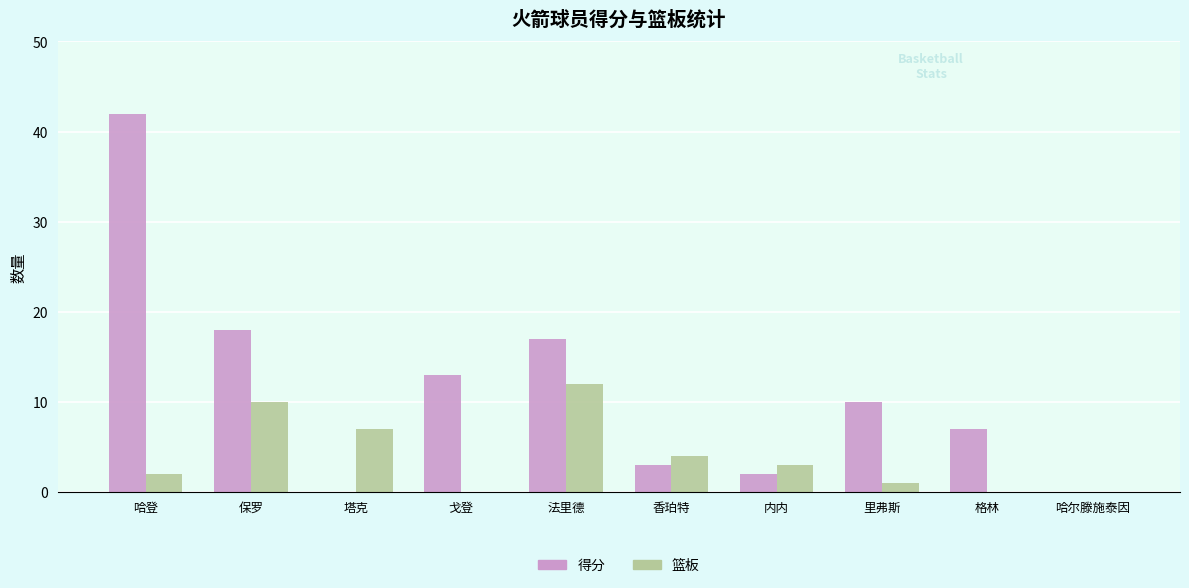

At which label does 篮板 first exceed 3?

保罗